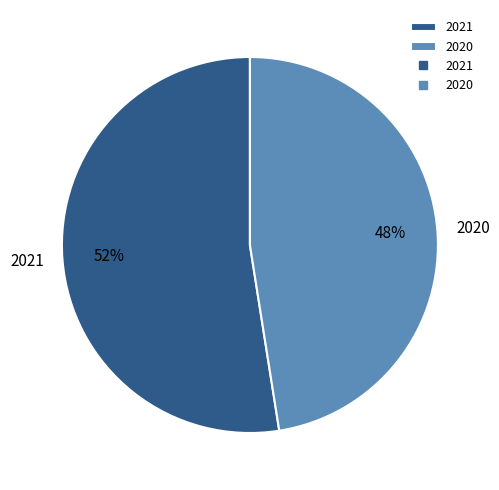

Does any single category account for the majority?

Yes